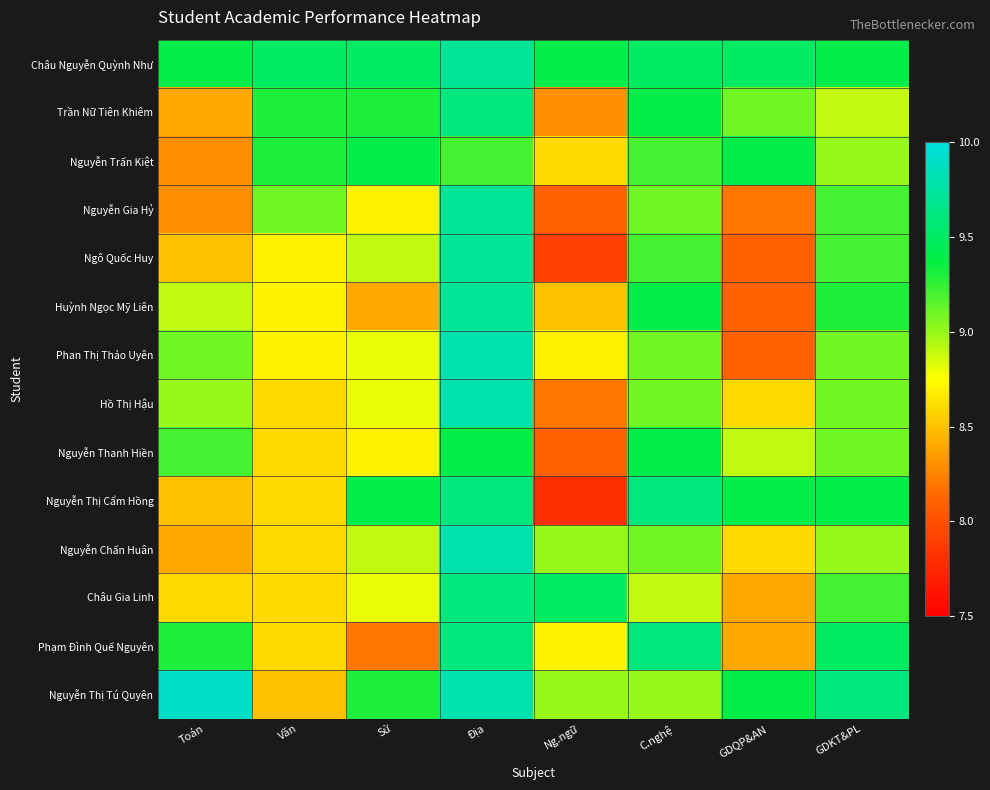

At which category is the sum across all series the highest?

Địa